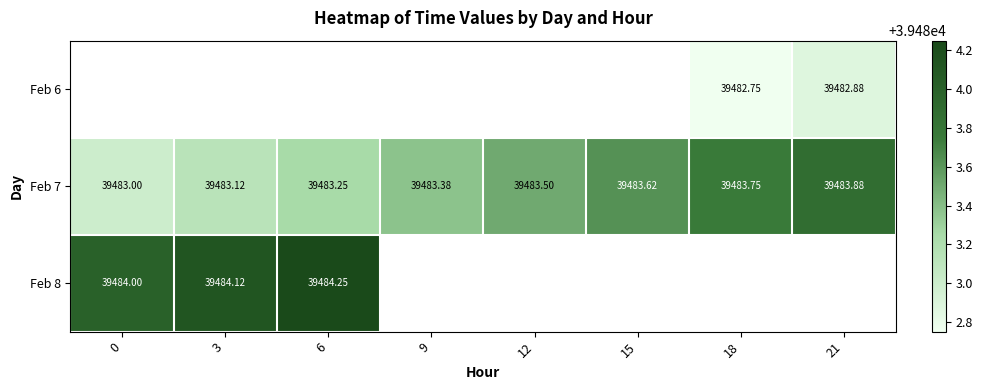

Is the value of Feb 7 at 21 greater than the value of Feb 8 at 6?

No